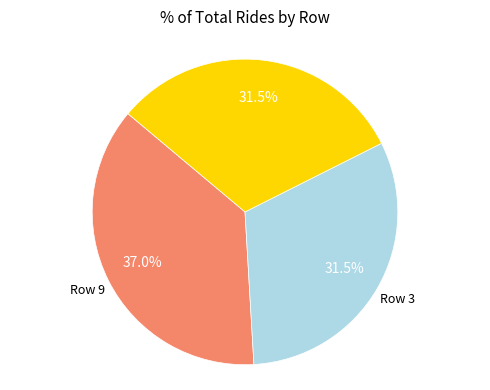

Does any single category account for the majority?

No